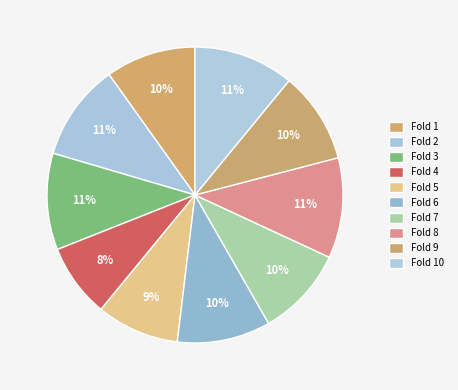

Count the number of slices in the pie.

10